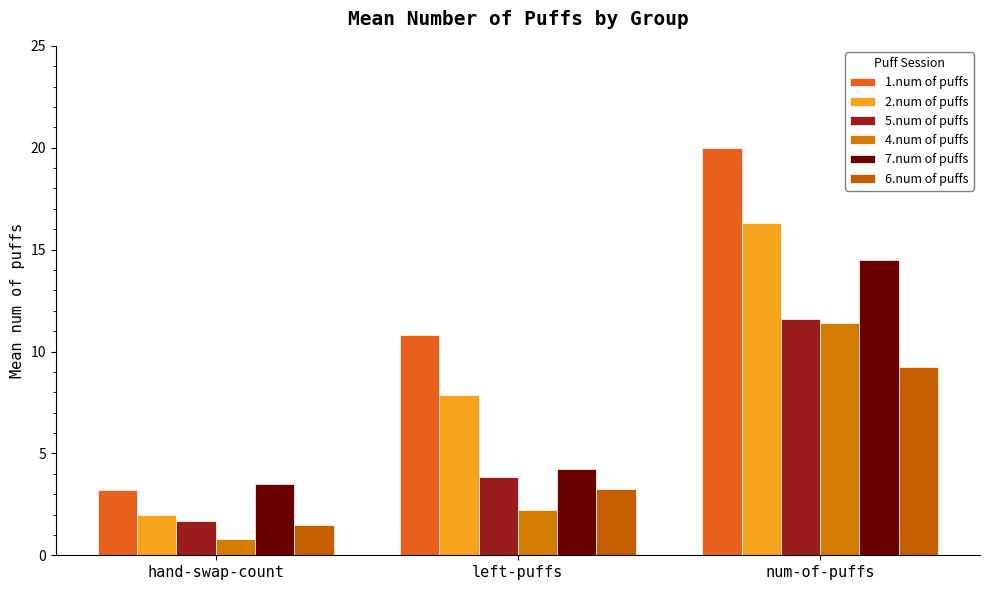

What is the label of the 2nd bar from the left?

left-puffs